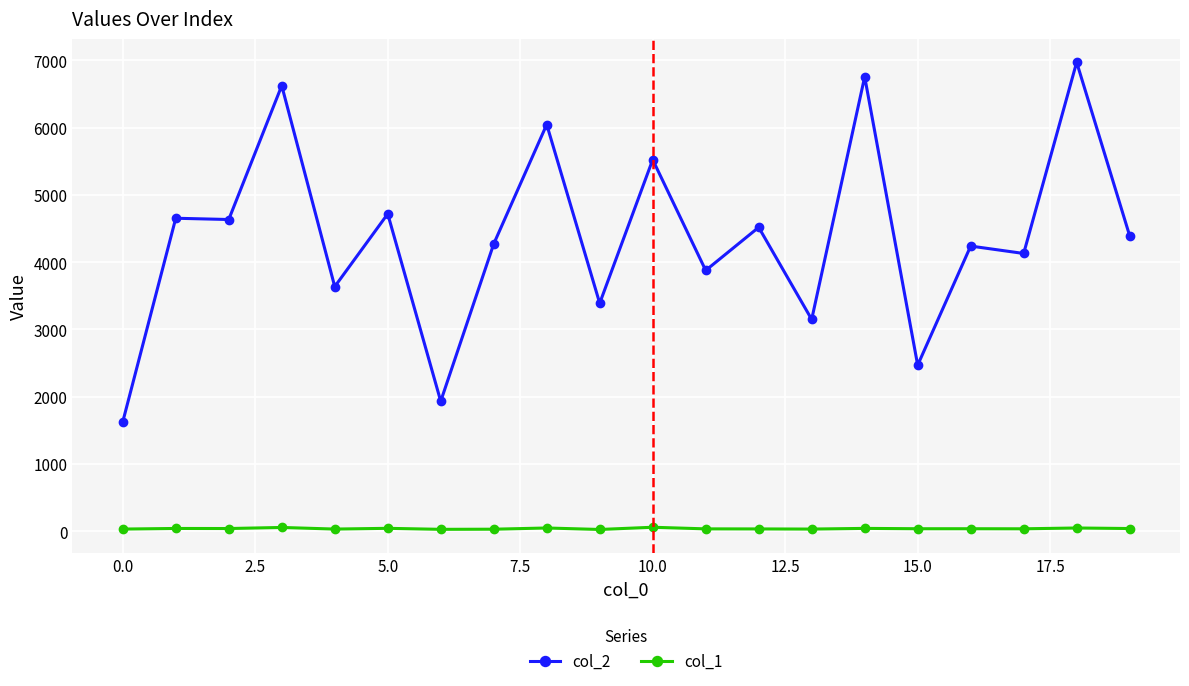

Which series has the widest spread of values?

col_2